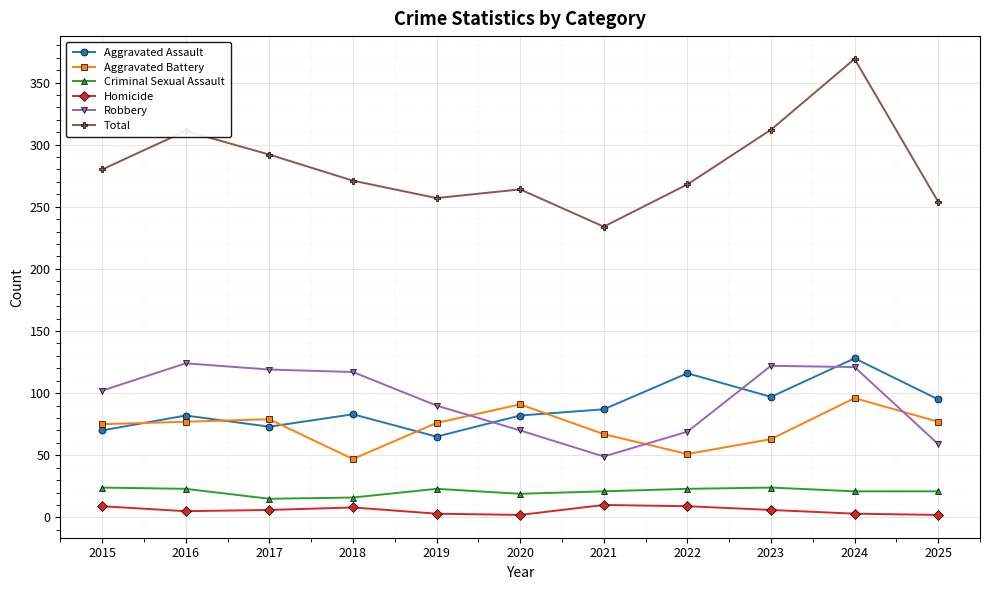

Between 2017 and 2021, which series saw the biggest shift?

Robbery